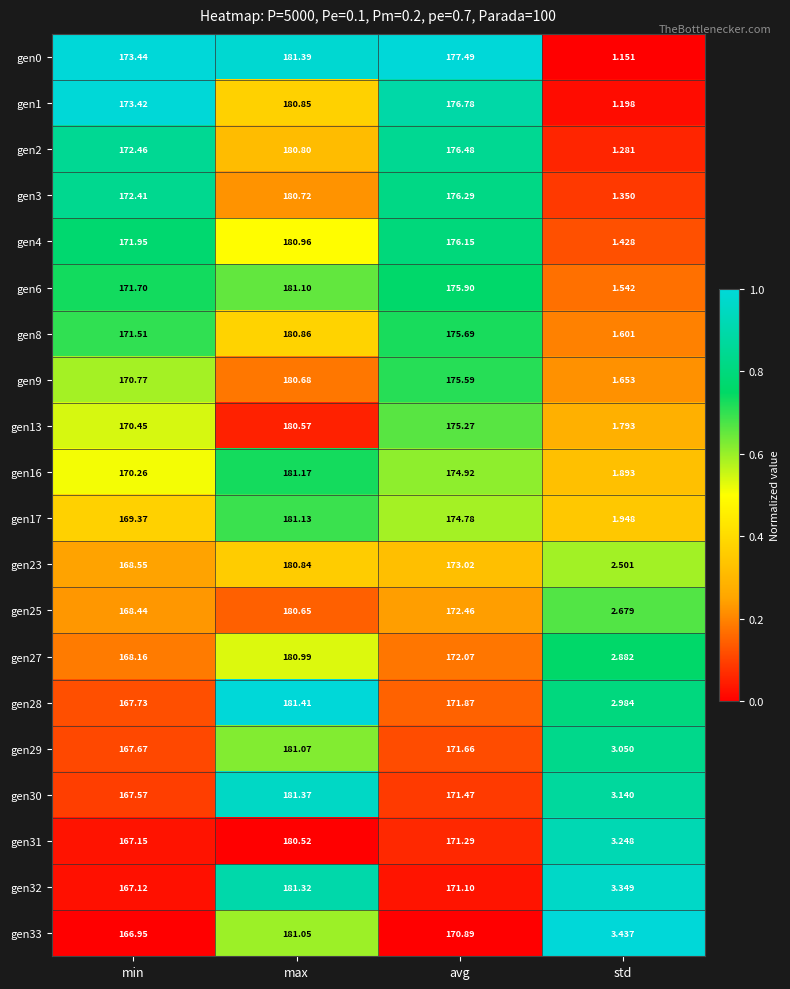

List the labels in order of gen31 value, smallest first.

std, min, avg, max